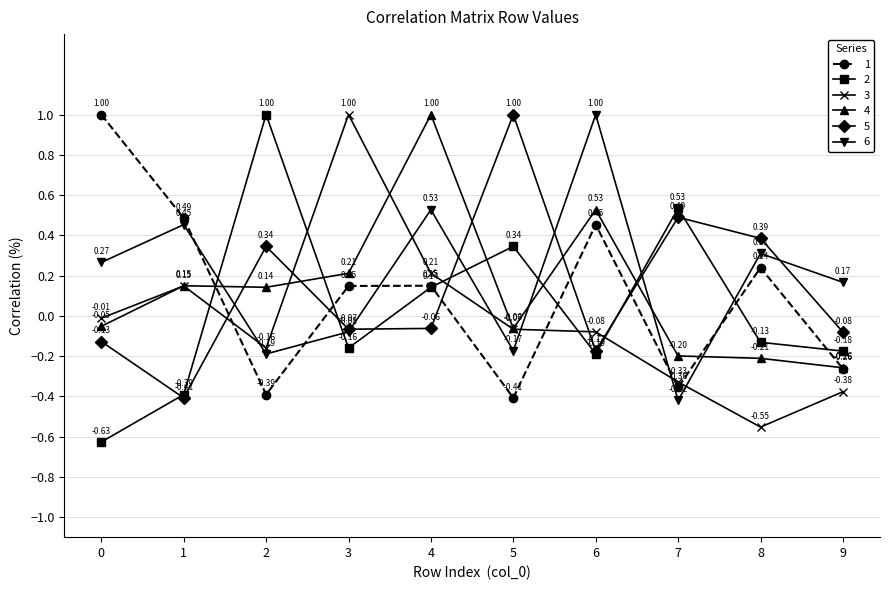

At how many categories does at least one series exceed 0?

10